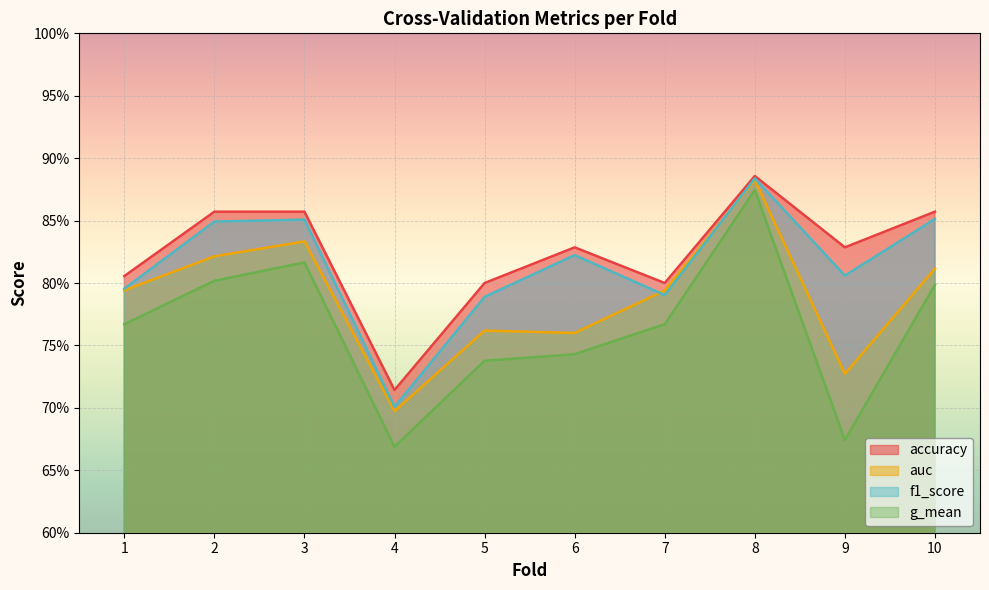

Rank the series by their average value, from highest to lowest.

accuracy, f1_score, auc, g_mean